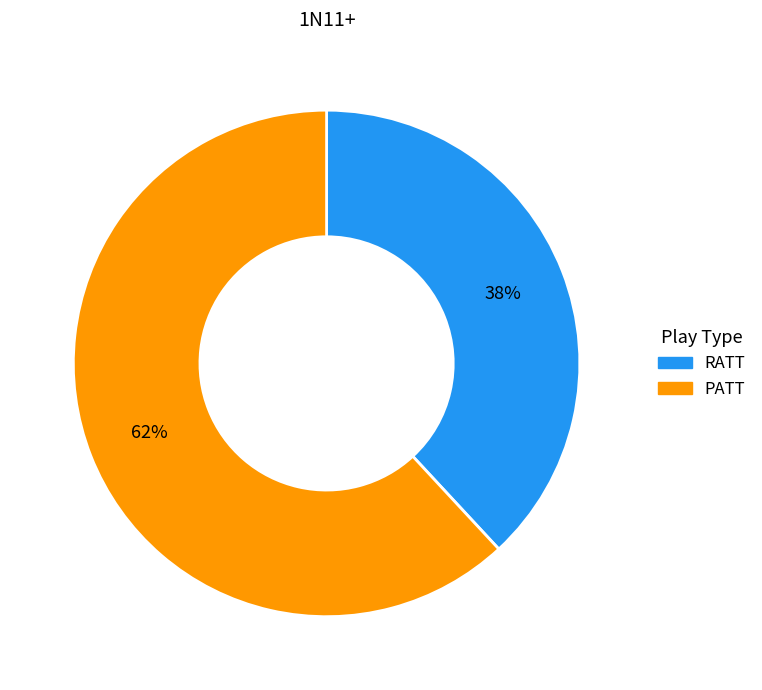

True or false: PATT accounts for 72% of the total.

False